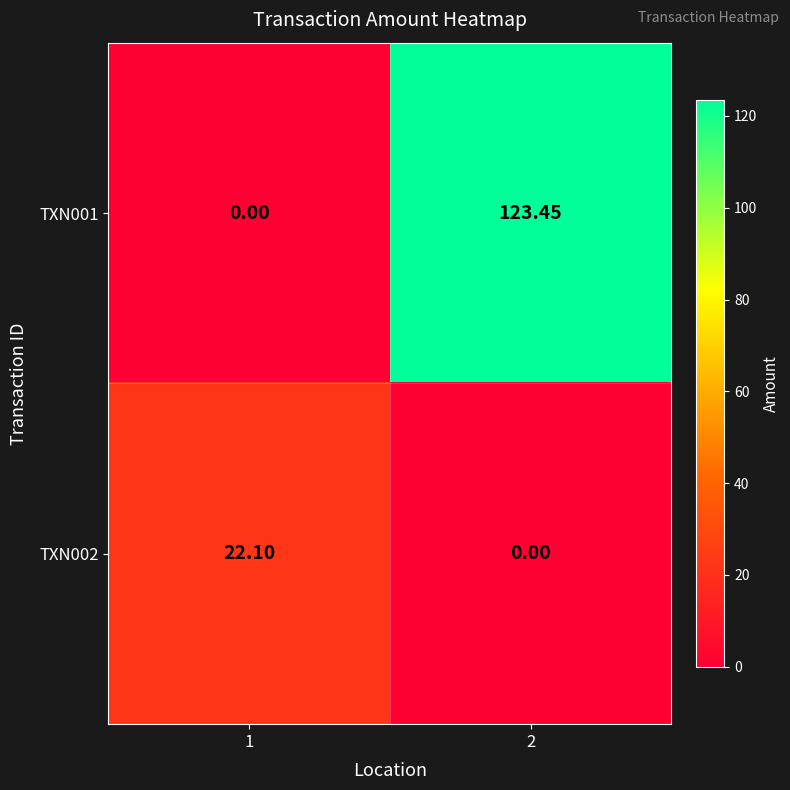

Is the value of TXN001 at 2 greater than the value of TXN002 at 2?

Yes